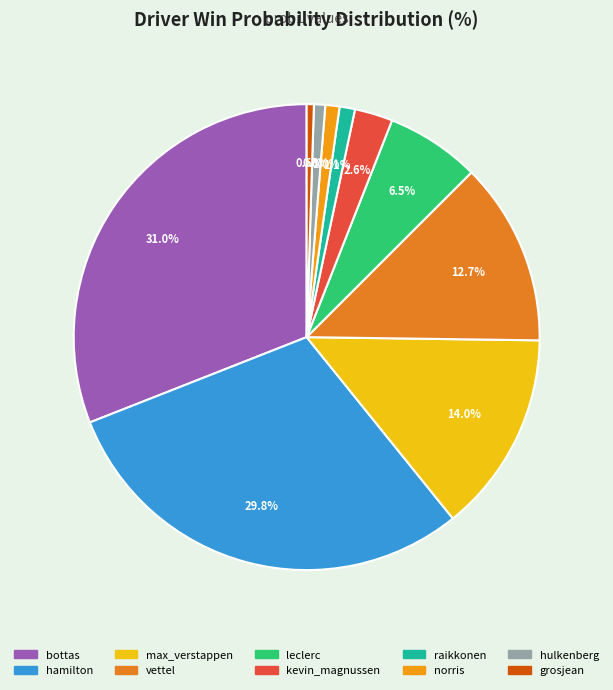

True or false: max_verstappen accounts for 26% of the total.

False